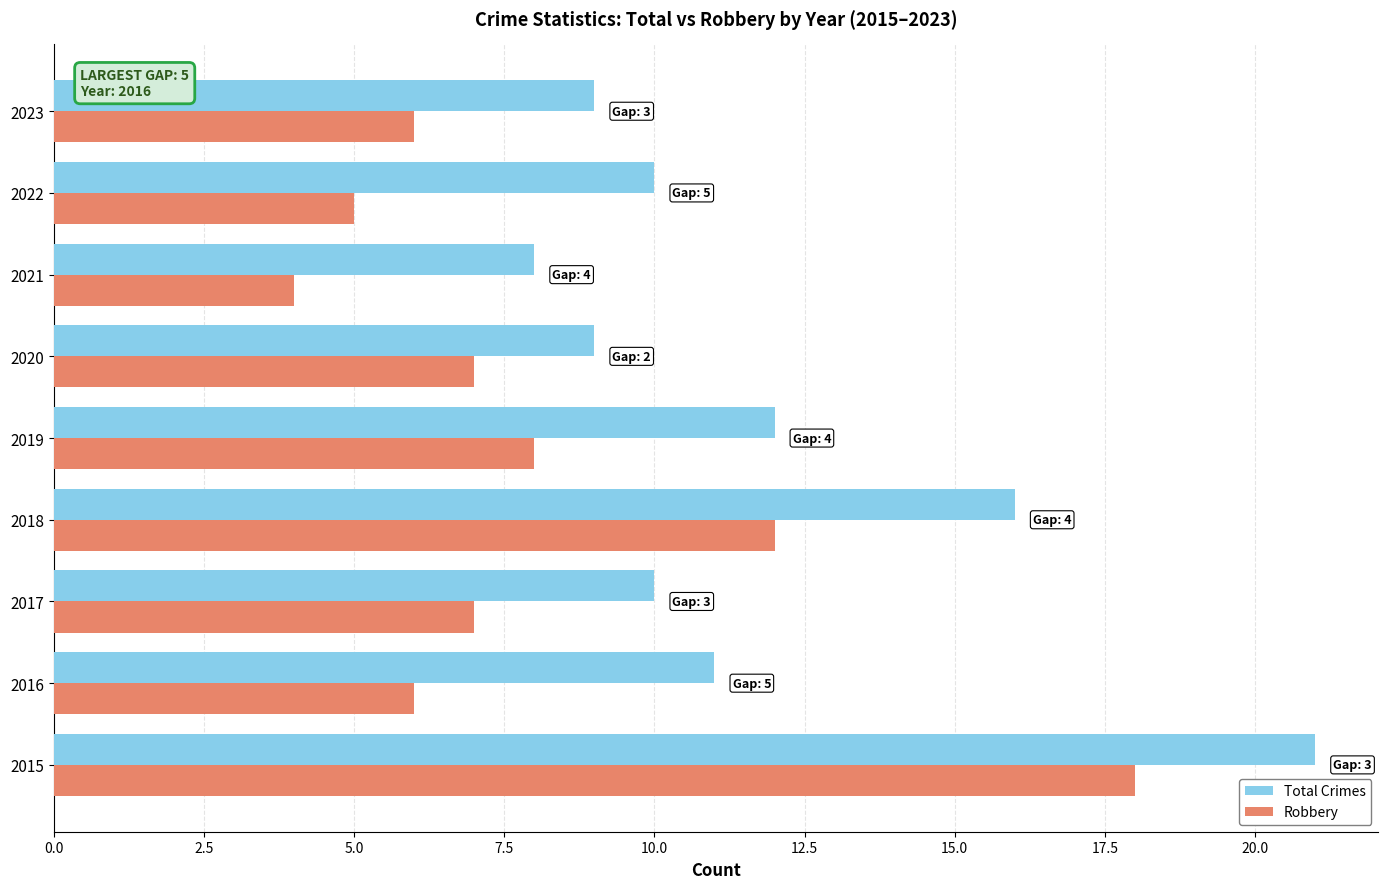

List the series in order of their overall mean, highest first.

Total Crimes, Robbery